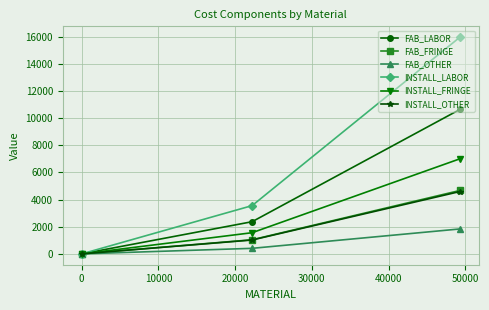

What are all the series names shown in the legend?

FAB_LABOR, FAB_FRINGE, FAB_OTHER, INSTALL_LABOR, INSTALL_FRINGE, INSTALL_OTHER